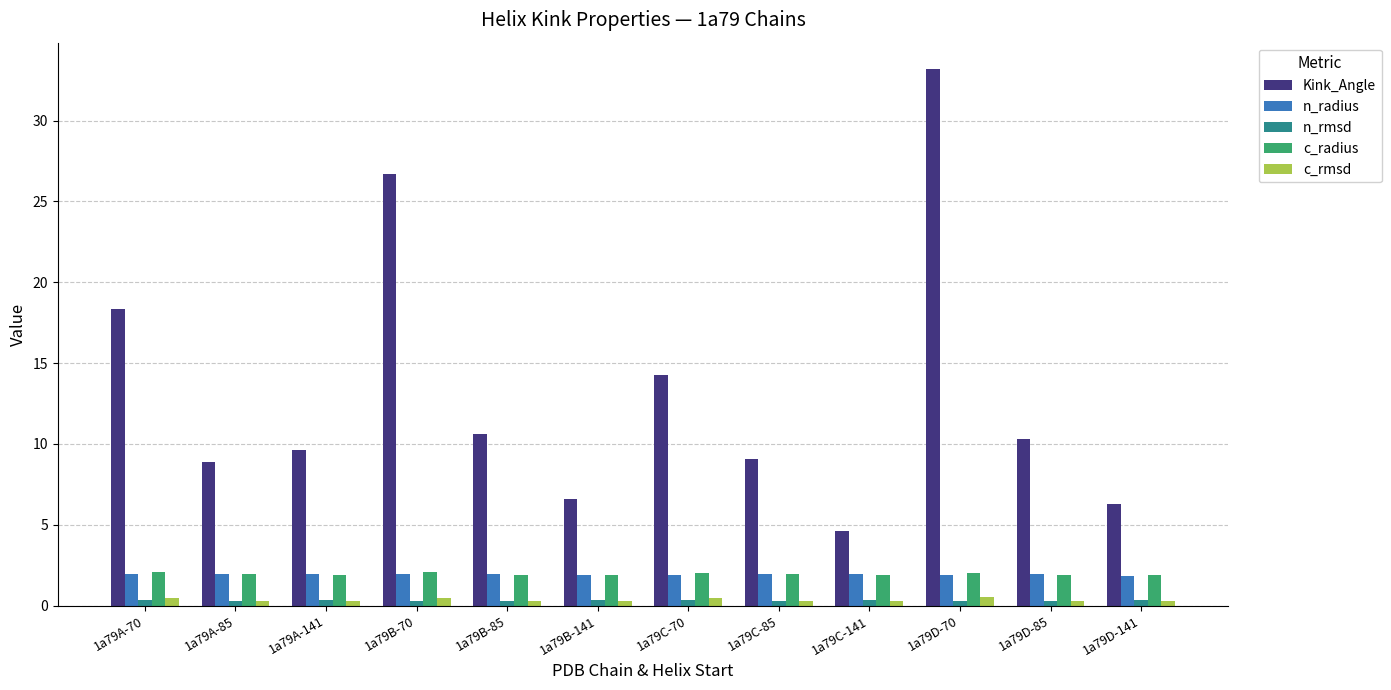

Which series has the largest range (max minus min)?

Kink_Angle